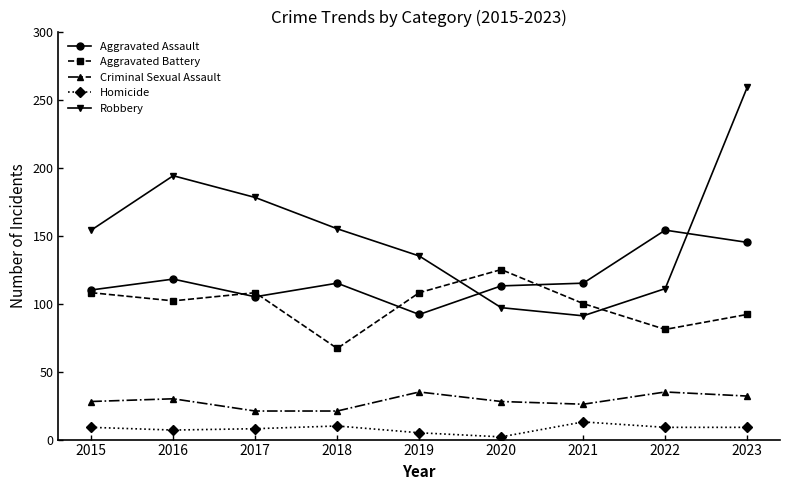

At which category does Robbery reach its first local peak?

2016